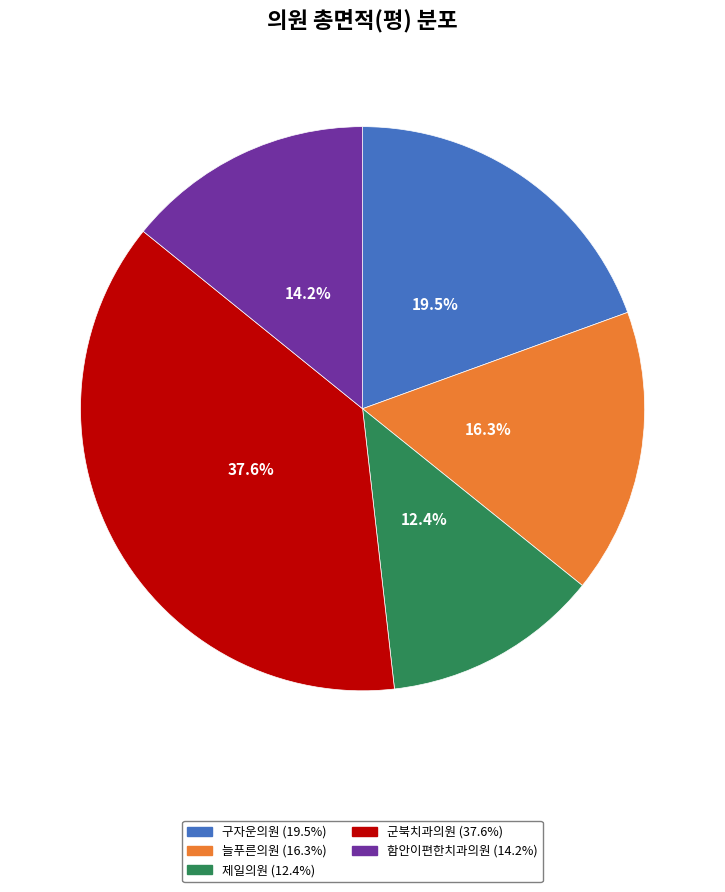

To the nearest percent, what percentage of the pie is 군북치과의원?

38%